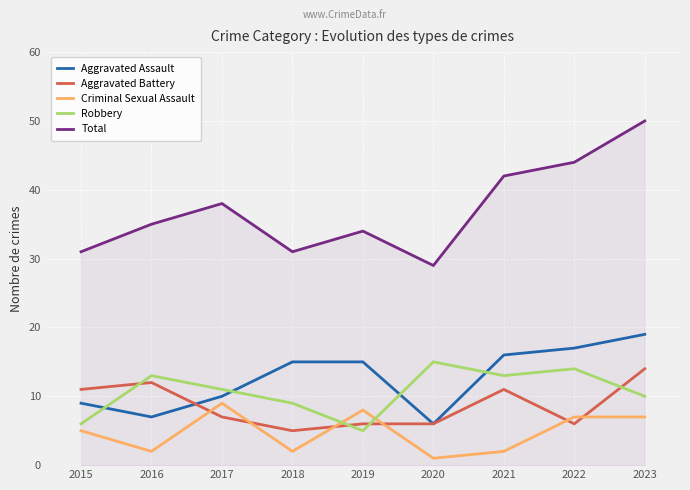

At how many categories does at least one series exceed 48?

1